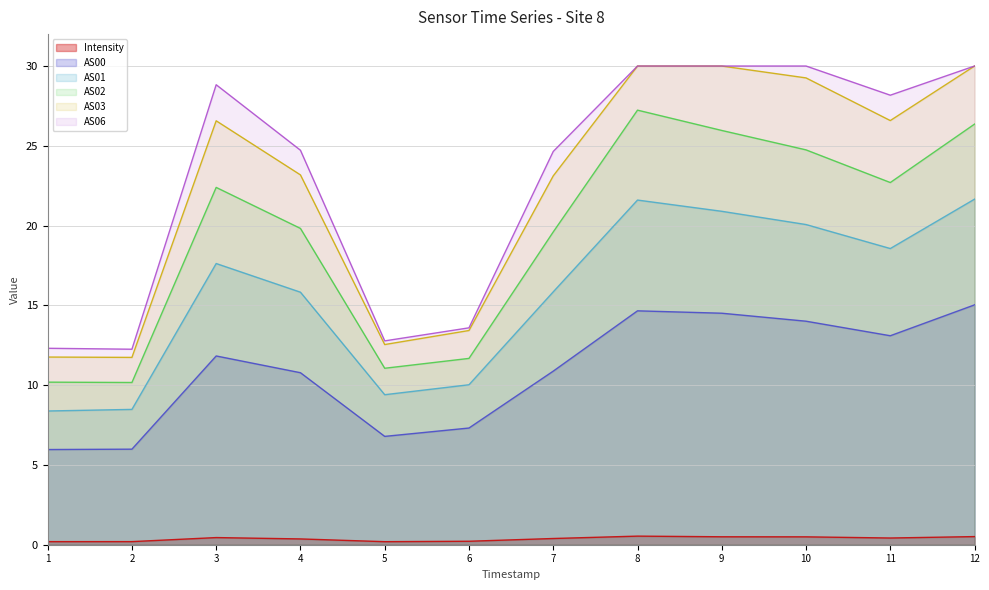

True or false: AS00 and Intensity cross at least once.

False